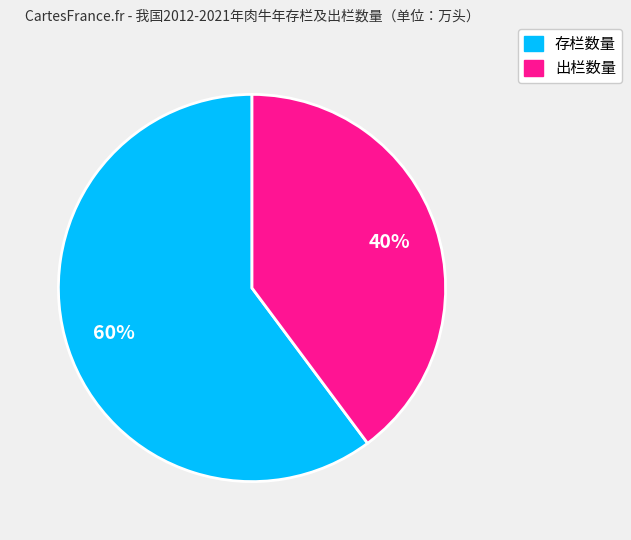

To the nearest percent, what is the difference between the largest and smallest slice percentages?

20%